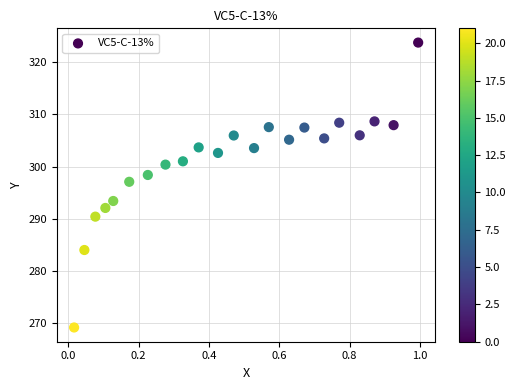

What is the range of X values (max minus min)?

1.0